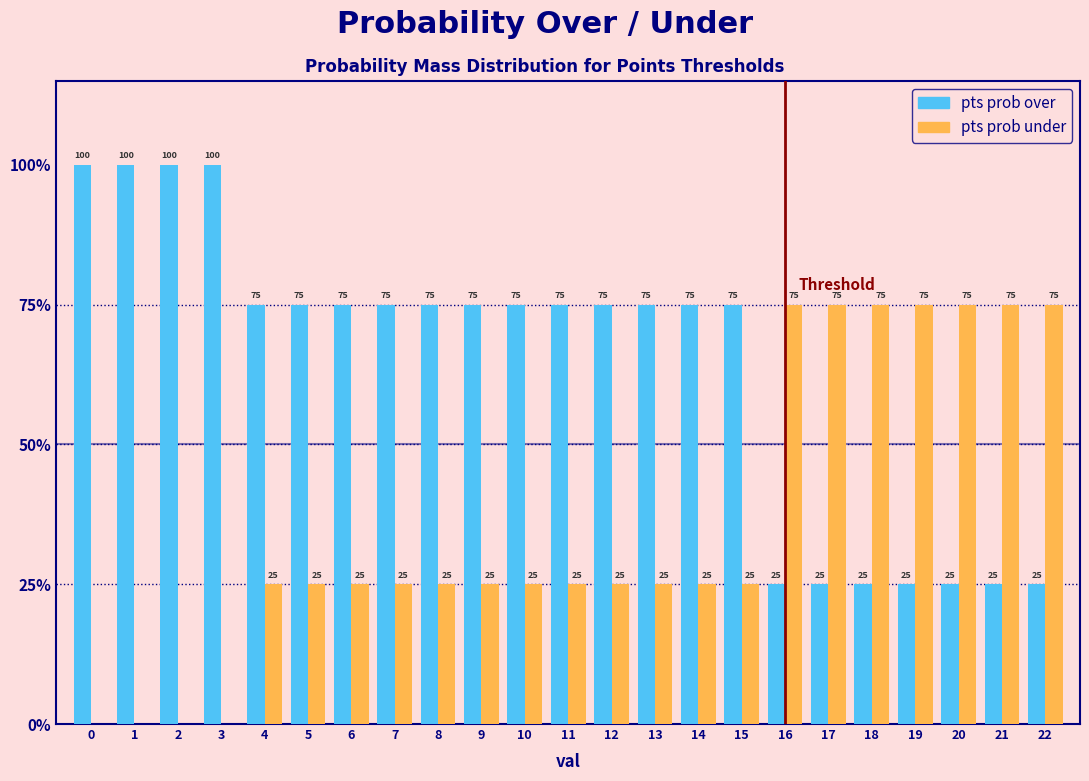

Reading right to left, what are all the values shown in this chart?

pts prob over: 22=25	21=25	20=25	19=25	18=25	17=25	16=25	15=75	14=75	13=75	12=75	11=75	10=75	9=75	8=75	7=75	6=75	5=75	4=75	3=100	2=100	1=100	0=100
pts prob under: 22=75	21=75	20=75	19=75	18=75	17=75	16=75	15=25	14=25	13=25	12=25	11=25	10=25	9=25	8=25	7=25	6=25	5=25	4=25	3=0	2=0	1=0	0=0